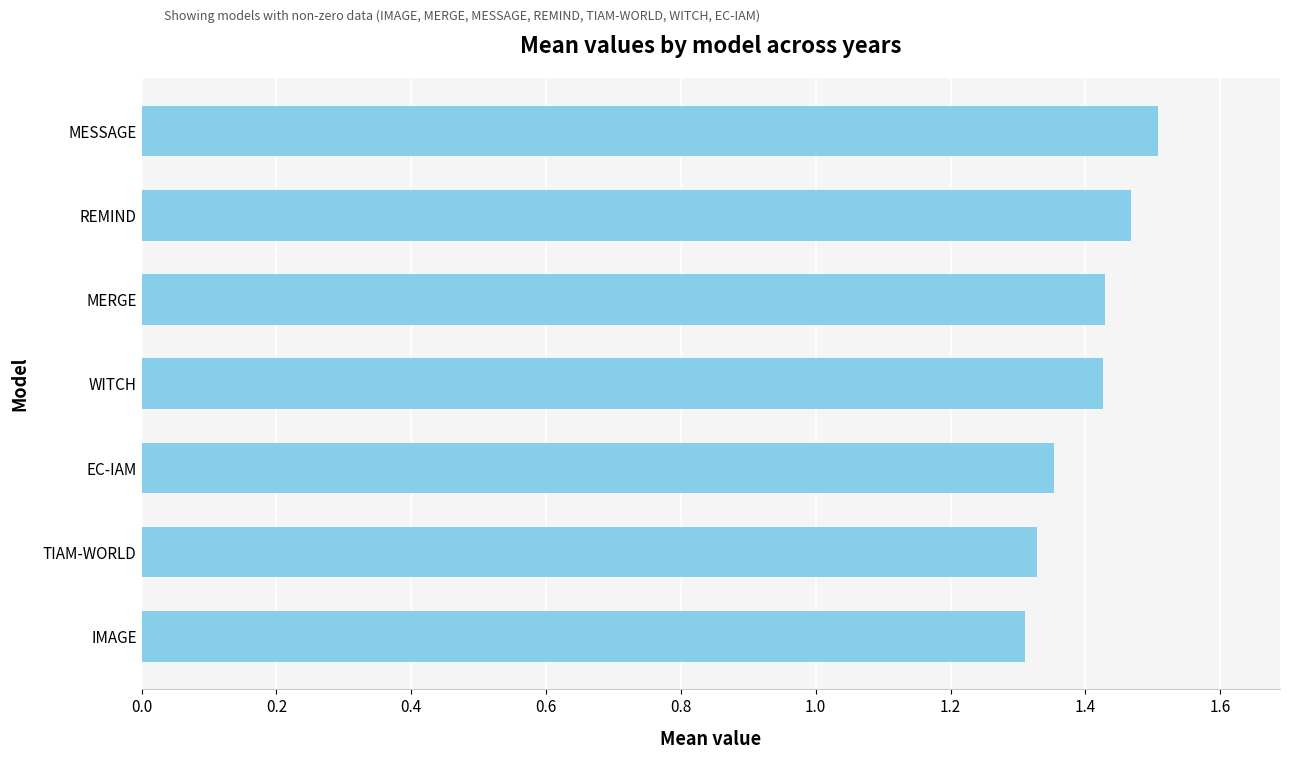

The chart shows a value of 1.3 at IMAGE. True or false?

True